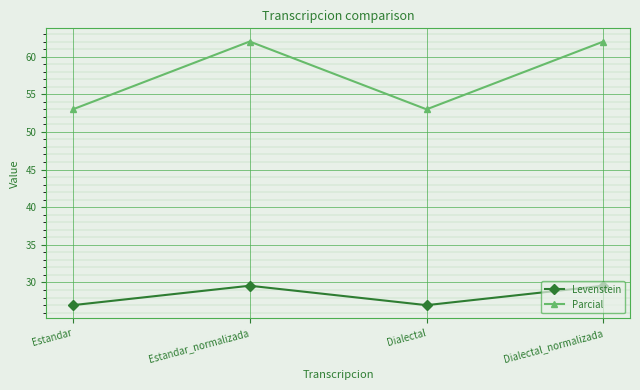

Reading right to left, what are all the values shown in this chart?

Levenstein: 29.6	27.0	29.6	27.0
Parcial: 62.0	53.0	62.0	53.0